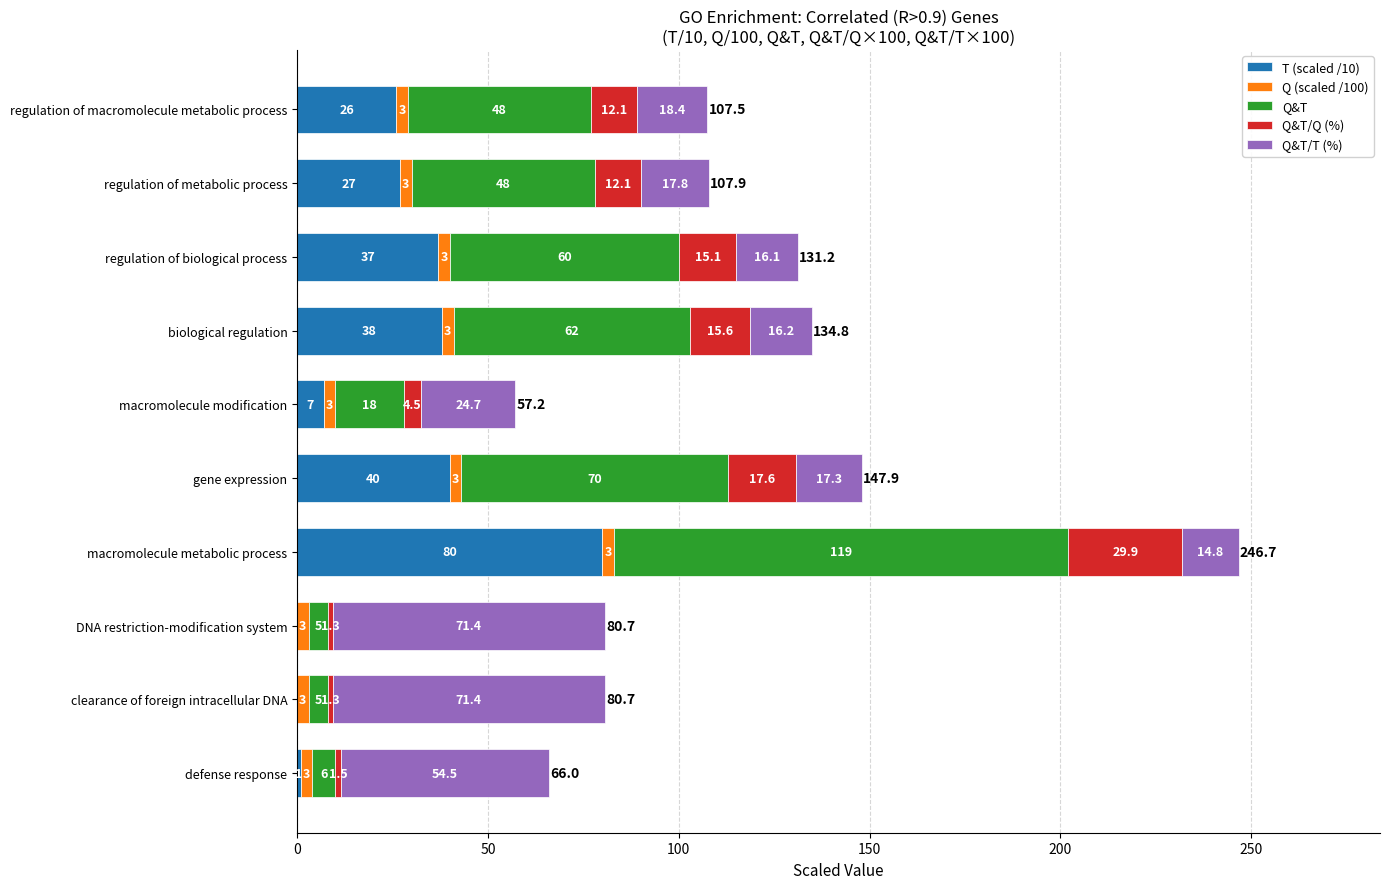

What is the highest value of the T (scaled /10) series?

80.0